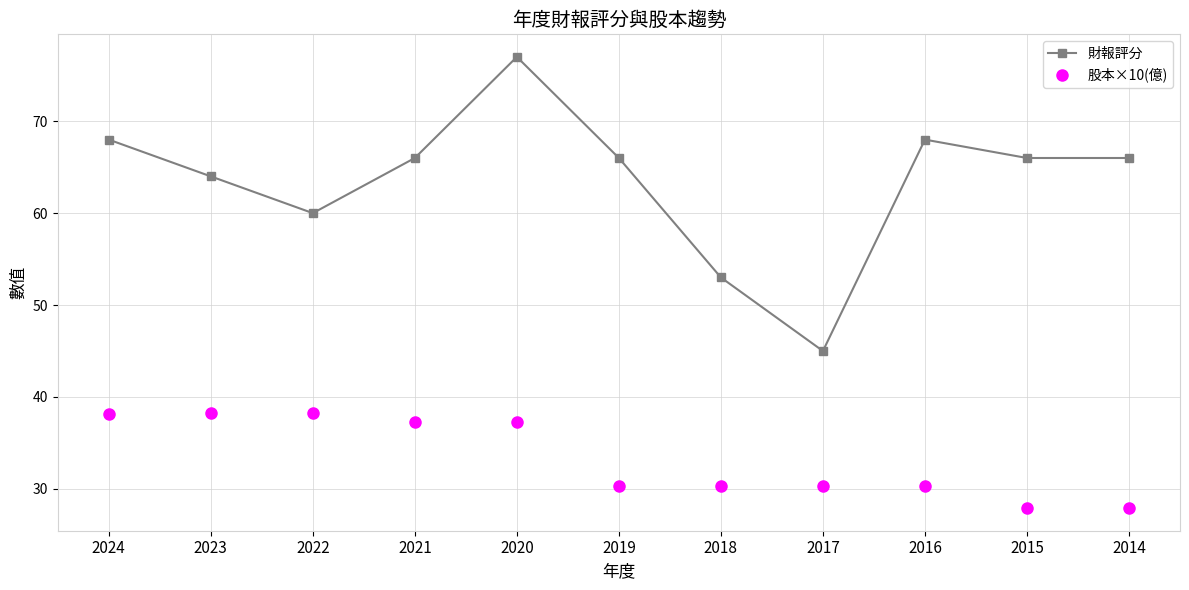

What is the value of the 財報評分 point at the 4th from the left?

66.0